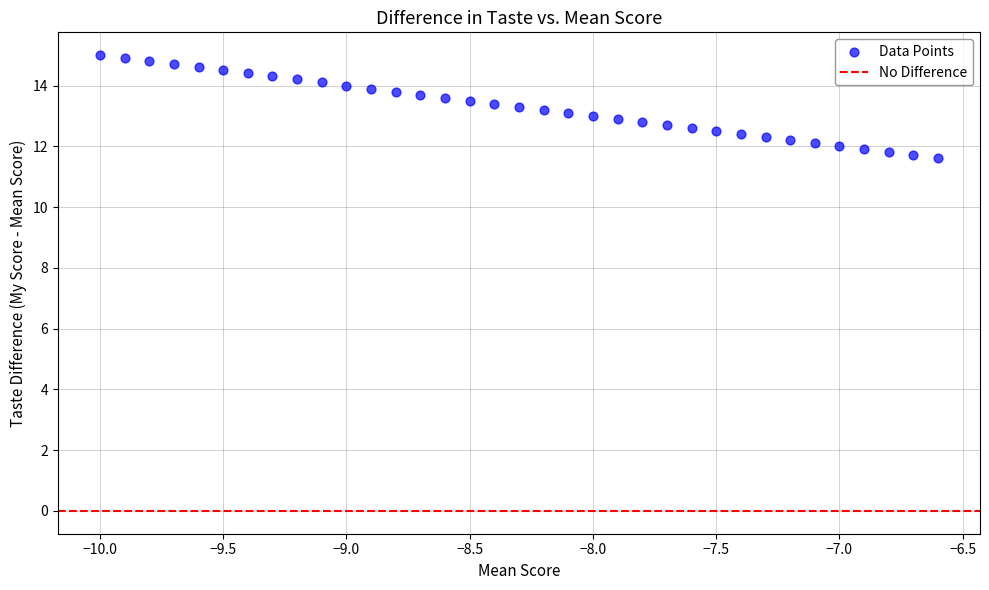

What is the range of Y values (max minus min)?

3.4